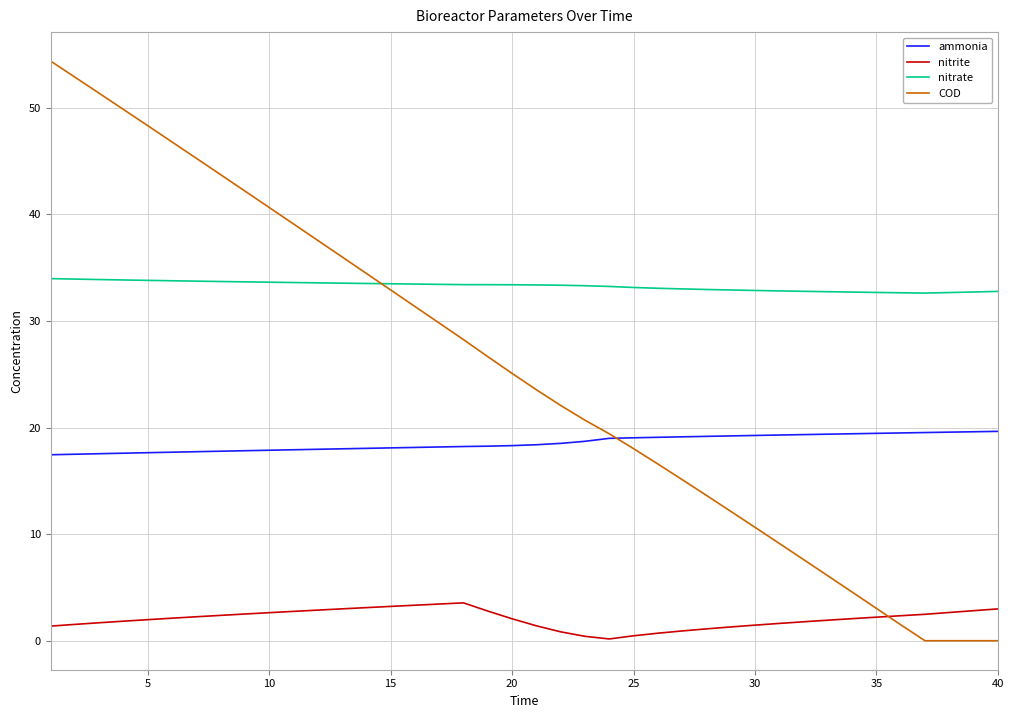

Which series has the widest spread of values?

COD